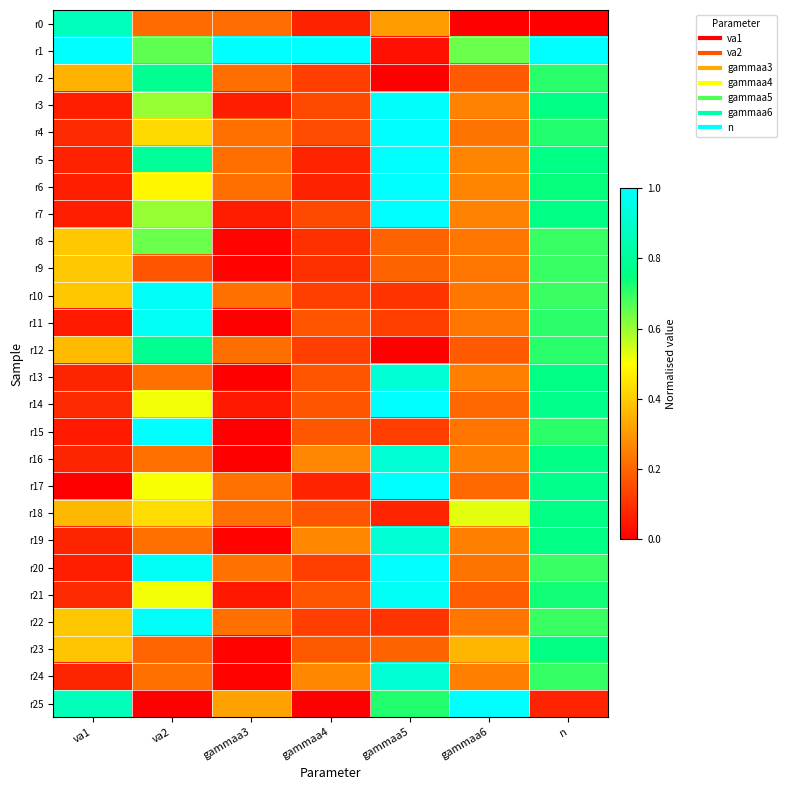

Reading left to right, list all the values displayed in this chart.

r0: va1=0.9	va2=0.2	gammaa3=0.2	gammaa4=0.1	gammaa5=0.3	gammaa6=0.0	n=0.0
r1: va1=1.0	va2=0.7	gammaa3=1.0	gammaa4=1.0	gammaa5=0.0	gammaa6=0.6	n=1.0
r2: va1=0.4	va2=0.8	gammaa3=0.2	gammaa4=0.1	gammaa5=0.0	gammaa6=0.2	n=0.7
r3: va1=0.1	va2=0.6	gammaa3=0.1	gammaa4=0.1	gammaa5=1.0	gammaa6=0.3	n=0.8
r4: va1=0.1	va2=0.4	gammaa3=0.2	gammaa4=0.2	gammaa5=1.0	gammaa6=0.2	n=0.7
r5: va1=0.1	va2=0.8	gammaa3=0.2	gammaa4=0.1	gammaa5=1.0	gammaa6=0.3	n=0.8
r6: va1=0.1	va2=0.5	gammaa3=0.2	gammaa4=0.1	gammaa5=1.0	gammaa6=0.3	n=0.7
r7: va1=0.1	va2=0.6	gammaa3=0.1	gammaa4=0.1	gammaa5=1.0	gammaa6=0.3	n=0.8
r8: va1=0.4	va2=0.6	gammaa3=0.0	gammaa4=0.1	gammaa5=0.2	gammaa6=0.2	n=0.7
r9: va1=0.4	va2=0.2	gammaa3=0.0	gammaa4=0.1	gammaa5=0.2	gammaa6=0.2	n=0.7
r10: va1=0.4	va2=1.0	gammaa3=0.2	gammaa4=0.1	gammaa5=0.1	gammaa6=0.2	n=0.7
r11: va1=0.1	va2=1.0	gammaa3=0.0	gammaa4=0.2	gammaa5=0.1	gammaa6=0.2	n=0.7
r12: va1=0.4	va2=0.8	gammaa3=0.2	gammaa4=0.1	gammaa5=0.0	gammaa6=0.2	n=0.7
r13: va1=0.1	va2=0.2	gammaa3=0.0	gammaa4=0.2	gammaa5=0.9	gammaa6=0.3	n=0.8
r14: va1=0.1	va2=0.5	gammaa3=0.0	gammaa4=0.2	gammaa5=1.0	gammaa6=0.2	n=0.8
r15: va1=0.1	va2=1.0	gammaa3=0.0	gammaa4=0.2	gammaa5=0.1	gammaa6=0.2	n=0.7
r16: va1=0.1	va2=0.2	gammaa3=0.0	gammaa4=0.3	gammaa5=0.9	gammaa6=0.3	n=0.8
r17: va1=0.0	va2=0.5	gammaa3=0.2	gammaa4=0.1	gammaa5=1.0	gammaa6=0.2	n=0.8
r18: va1=0.4	va2=0.4	gammaa3=0.2	gammaa4=0.2	gammaa5=0.1	gammaa6=0.5	n=0.8
r19: va1=0.1	va2=0.2	gammaa3=0.0	gammaa4=0.3	gammaa5=0.9	gammaa6=0.3	n=0.8
r20: va1=0.1	va2=1.0	gammaa3=0.2	gammaa4=0.1	gammaa5=1.0	gammaa6=0.2	n=0.7
r21: va1=0.1	va2=0.5	gammaa3=0.0	gammaa4=0.2	gammaa5=1.0	gammaa6=0.2	n=0.7
r22: va1=0.4	va2=1.0	gammaa3=0.2	gammaa4=0.1	gammaa5=0.1	gammaa6=0.2	n=0.7
r23: va1=0.4	va2=0.2	gammaa3=0.0	gammaa4=0.2	gammaa5=0.2	gammaa6=0.4	n=0.8
r24: va1=0.1	va2=0.2	gammaa3=0.0	gammaa4=0.3	gammaa5=0.9	gammaa6=0.3	n=0.7
r25: va1=0.9	va2=0.0	gammaa3=0.3	gammaa4=0.0	gammaa5=0.7	gammaa6=1.0	n=0.1